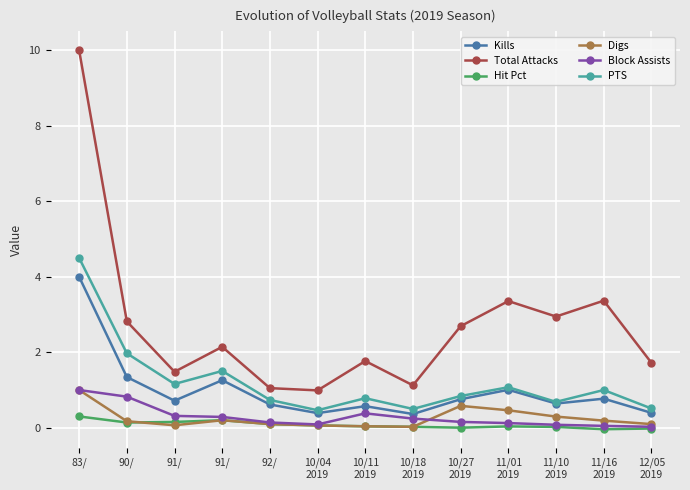

Which series has the largest total across all categories?

Total Attacks